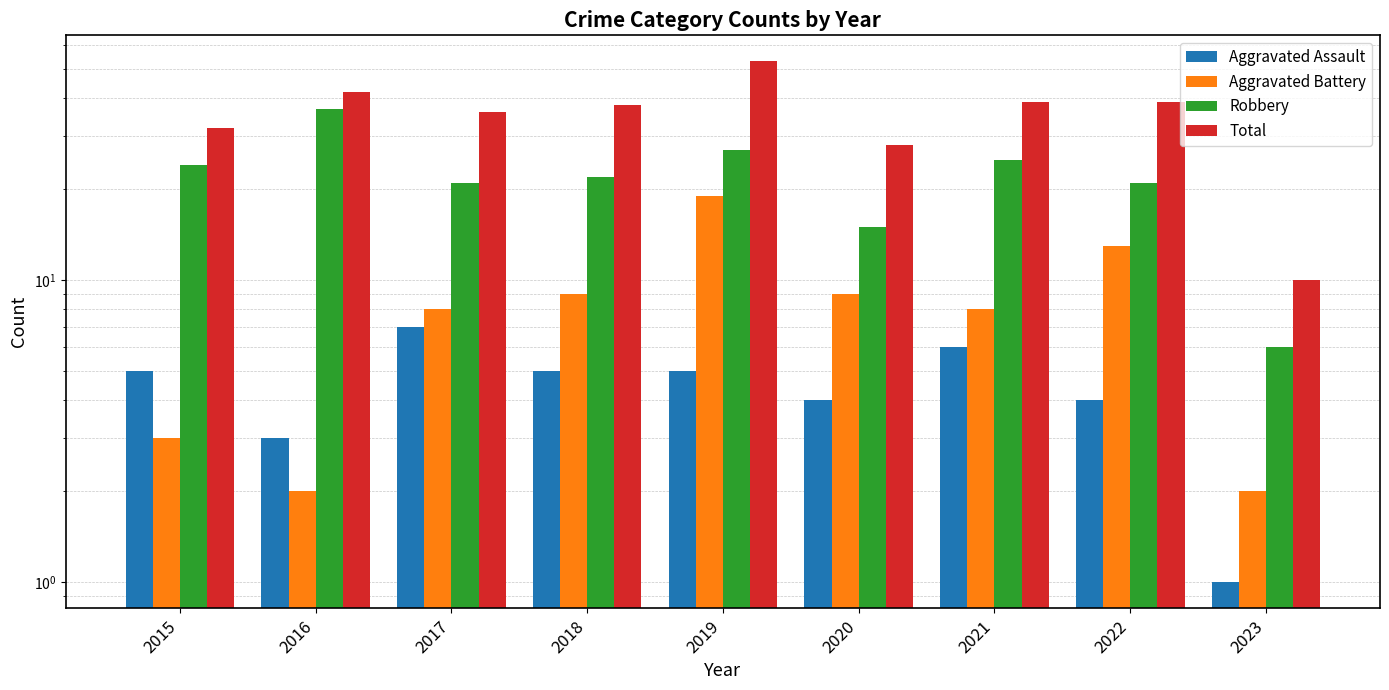

What is the difference between the Aggravated Assault values at 2021 and 2023?

5